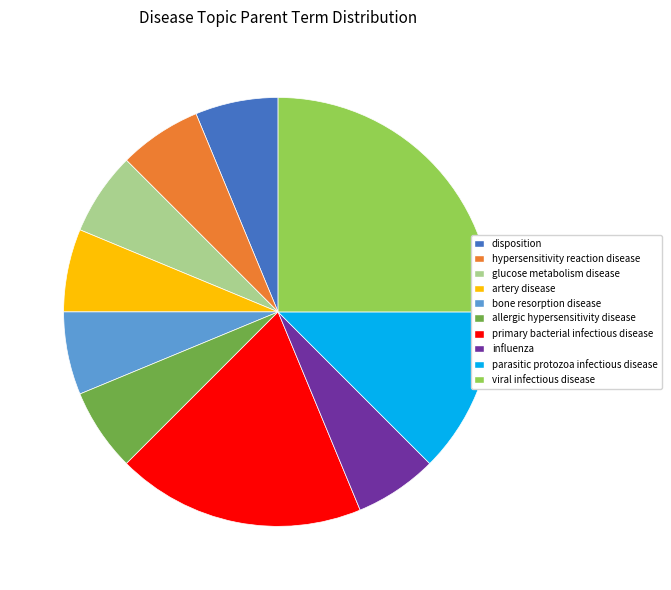

Does any single category account for the majority?

No